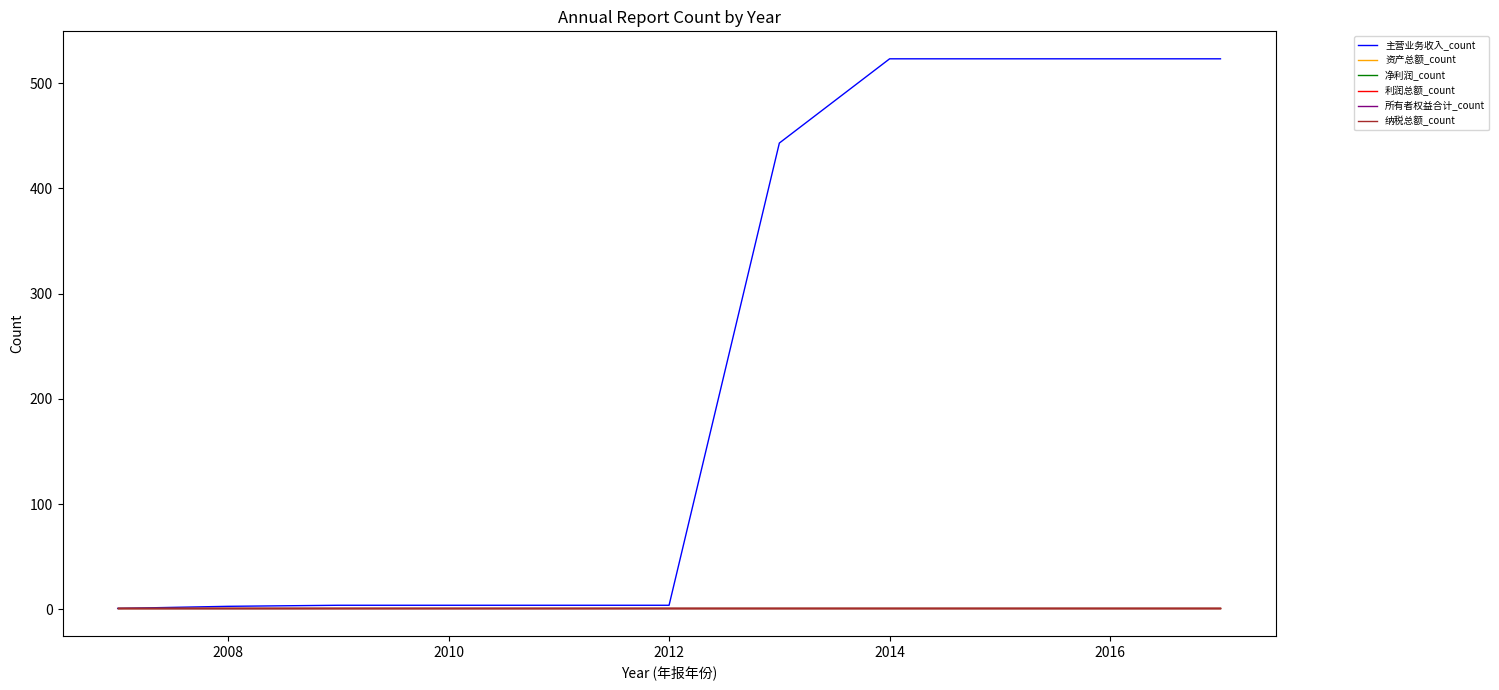

Does the chart have visible grid lines?

No